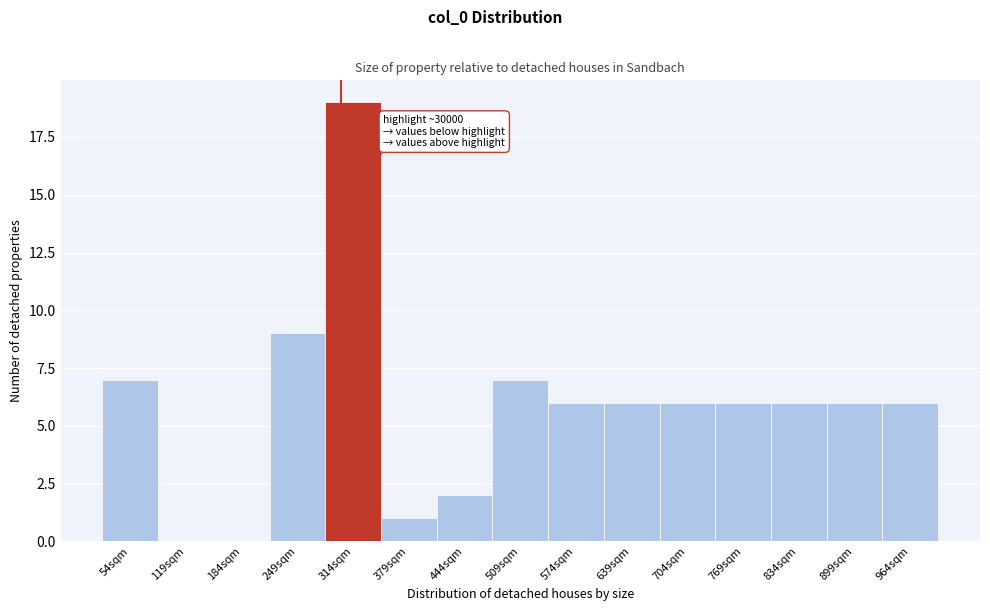

Reading left to right, list all the values displayed in this chart.

54sqm=7	119sqm=0	184sqm=0	249sqm=9	314sqm=19	379sqm=1	444sqm=2	509sqm=7	574sqm=6	639sqm=6	704sqm=6	769sqm=6	834sqm=6	899sqm=6	964sqm=6